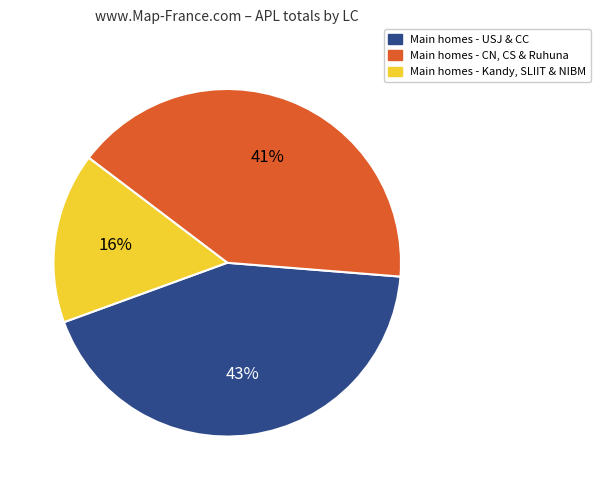

How many slices are in this pie chart?

3